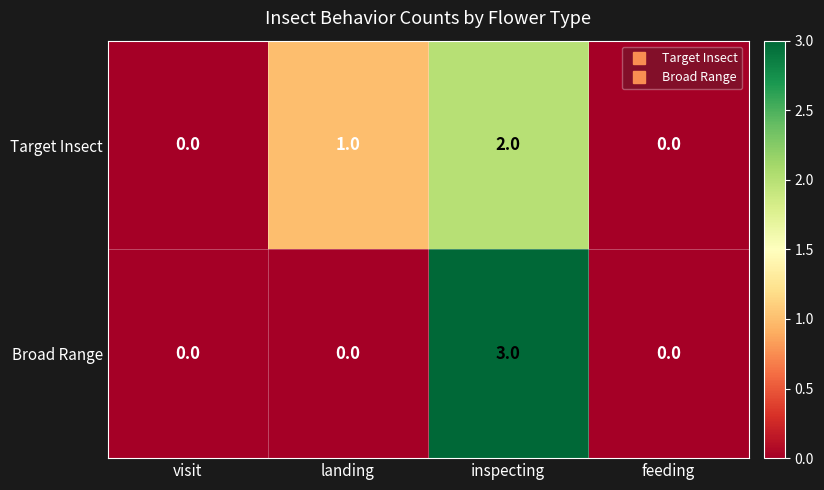

Reading right to left, transcribe all the data shown in this chart.

Target Insect: feeding=0	inspecting=2	landing=1	visit=0
Broad Range: feeding=0	inspecting=3	landing=0	visit=0